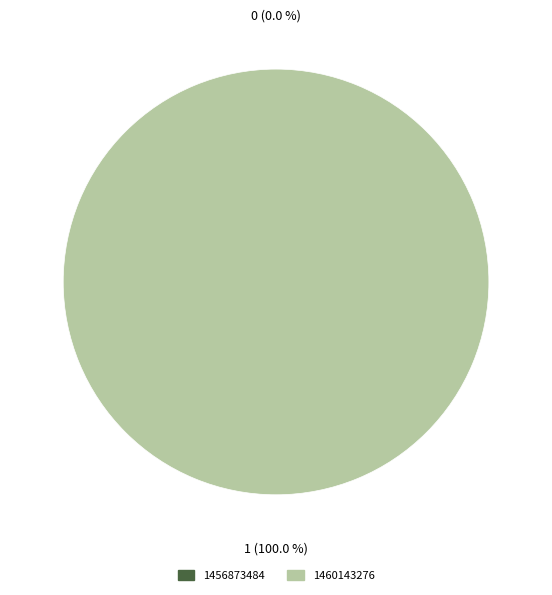

Which category accounts for the majority?

1460143276